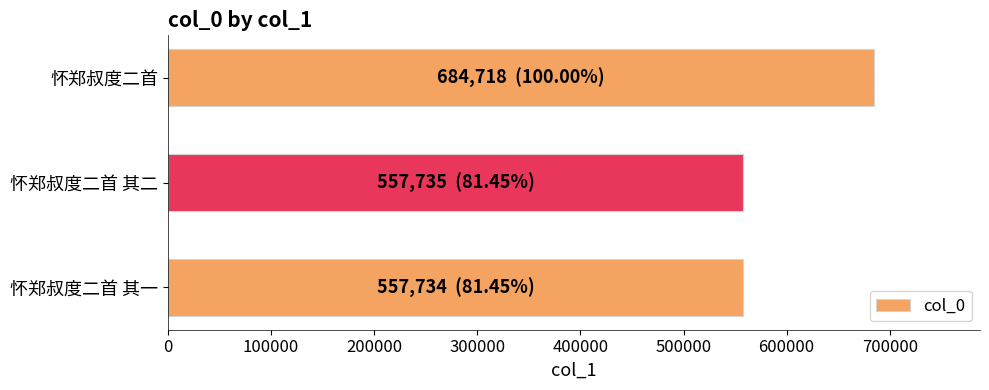

Read the value at 怀郑叔度二首 其一.

557734